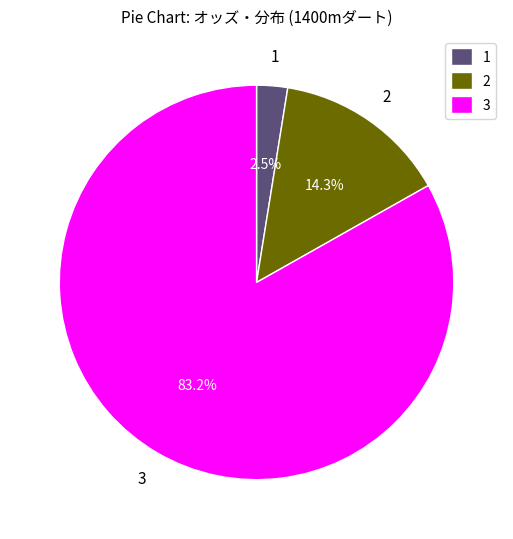

Does 3 account for over 50% of the chart?

Yes